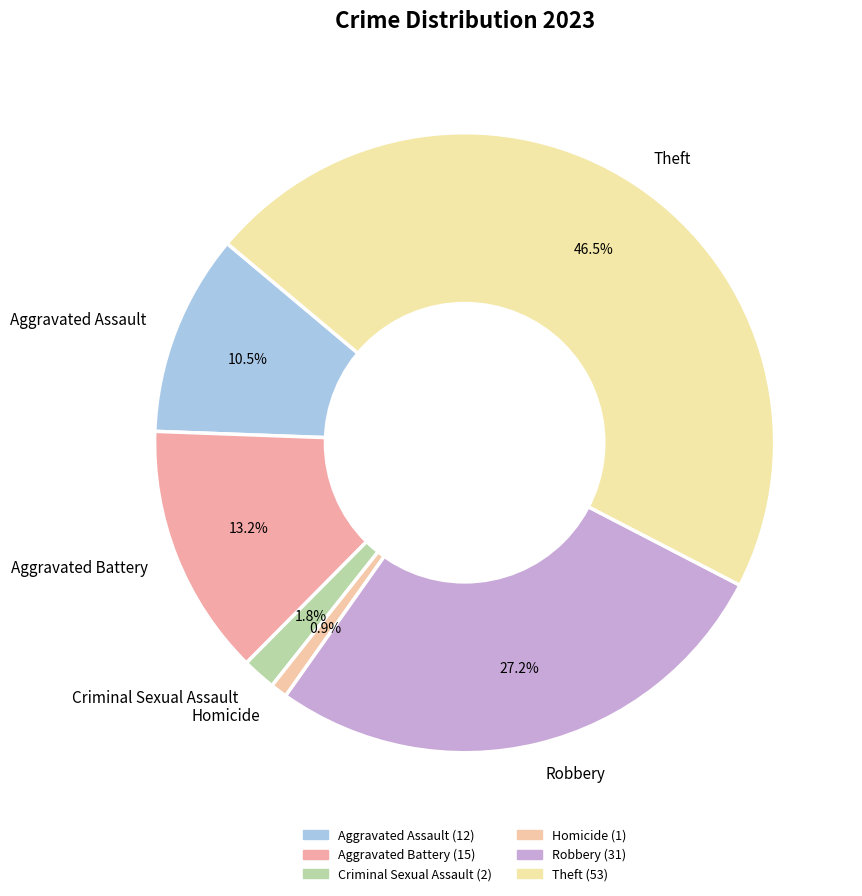

How many slices are in this pie chart?

6